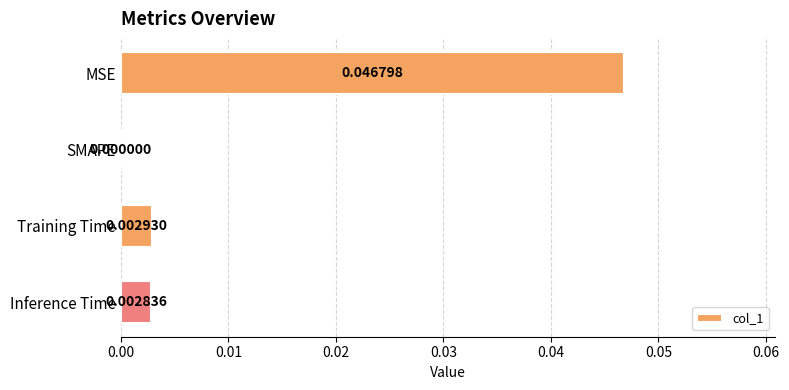

At which label is the value closest to 0?

SMAPE